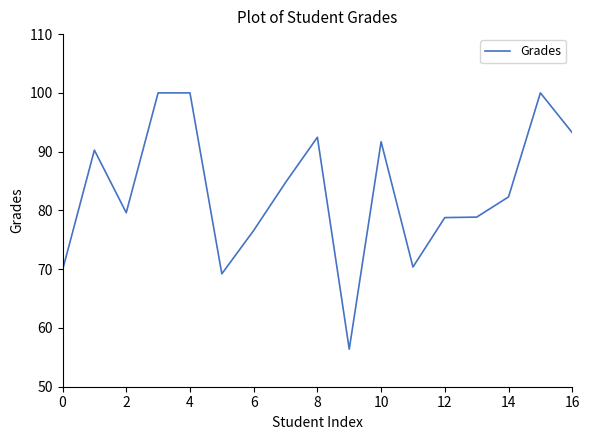

What is the smallest value displayed?

56.4